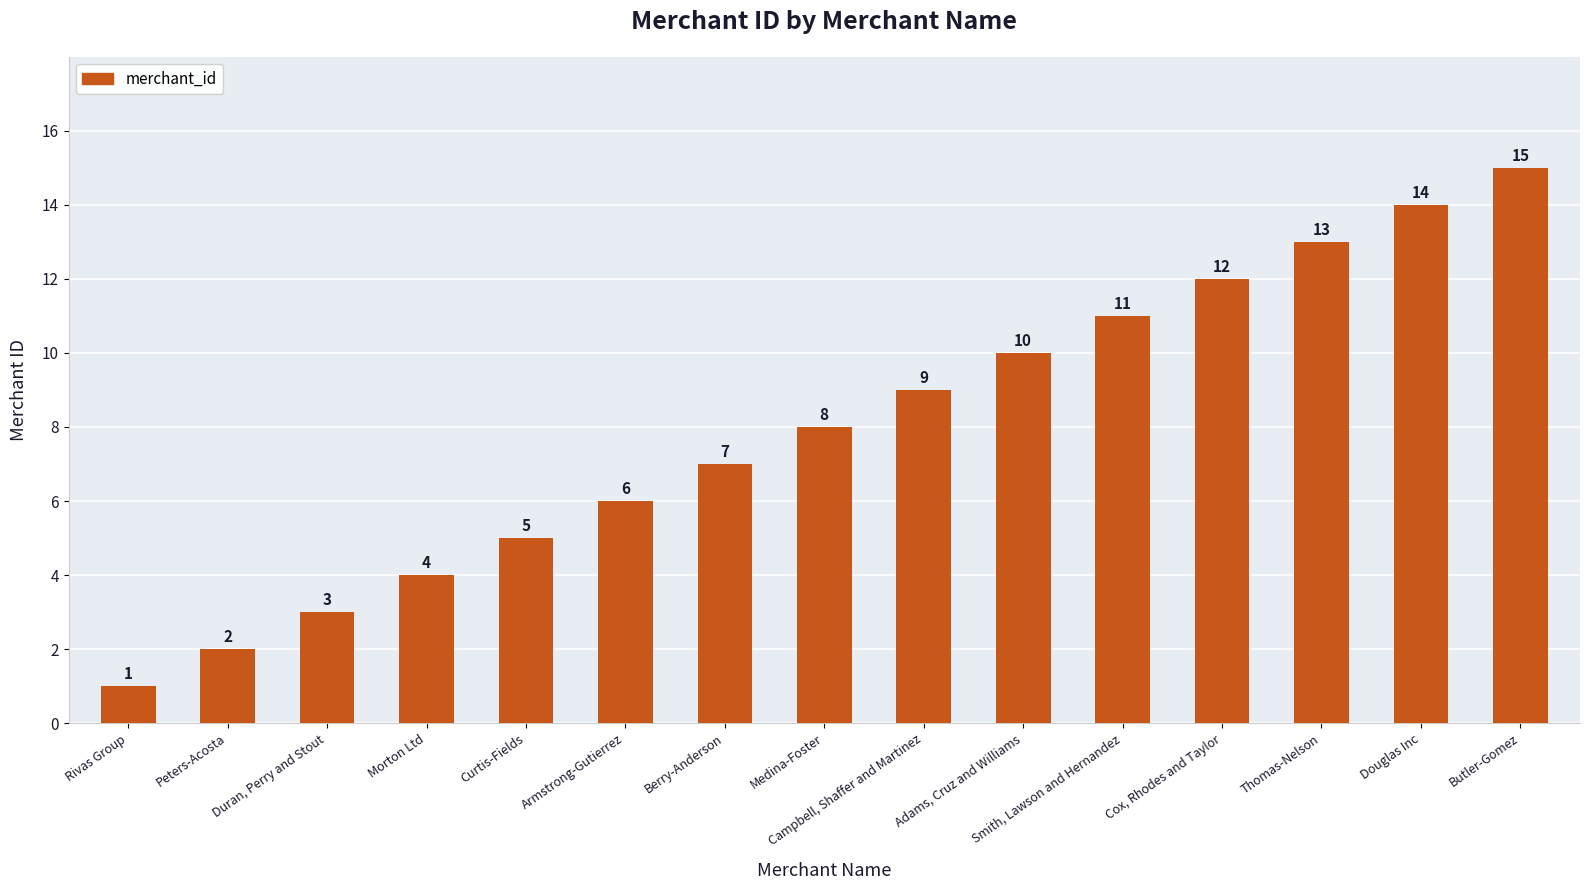

Does the chart contain stacked bars?

No